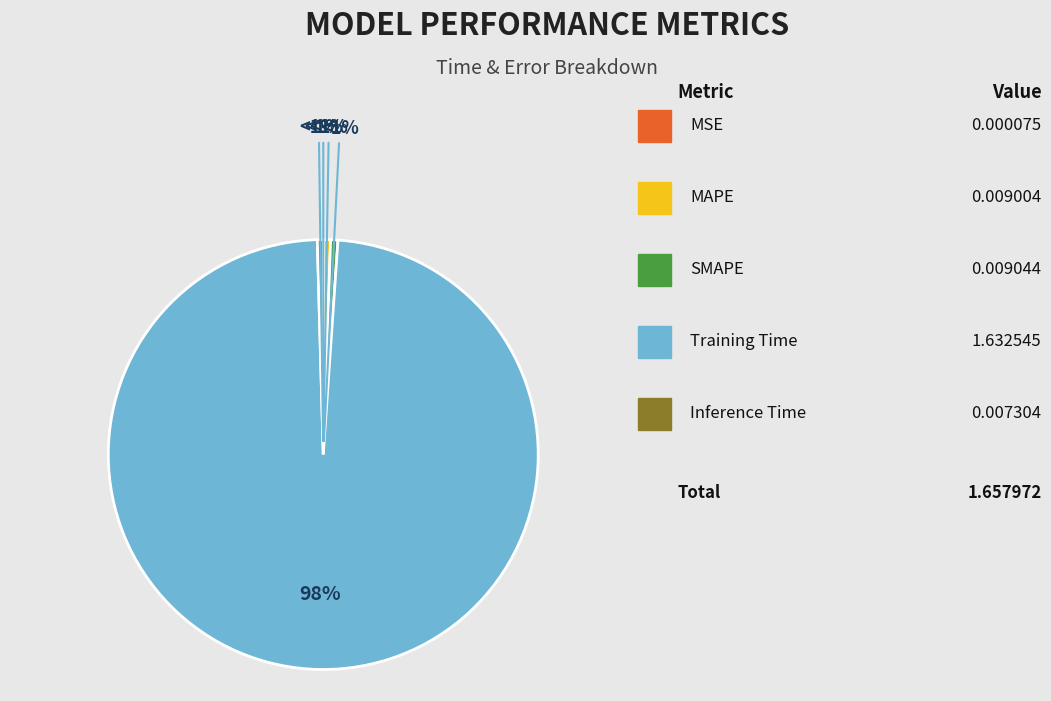

True or false: MSE accounts for 1% of the total.

False